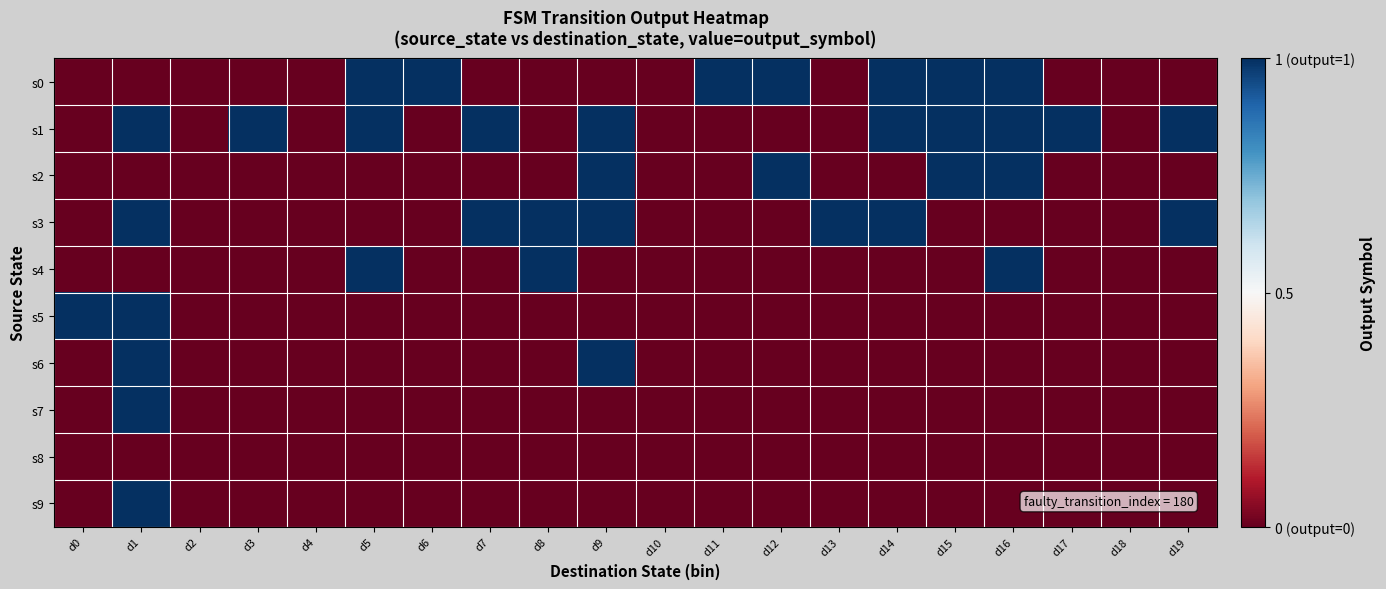

Rank the series by their maximum value, from lowest to highest.

s8, s0, s1, s2, s3, s4, s5, s6, s7, s9